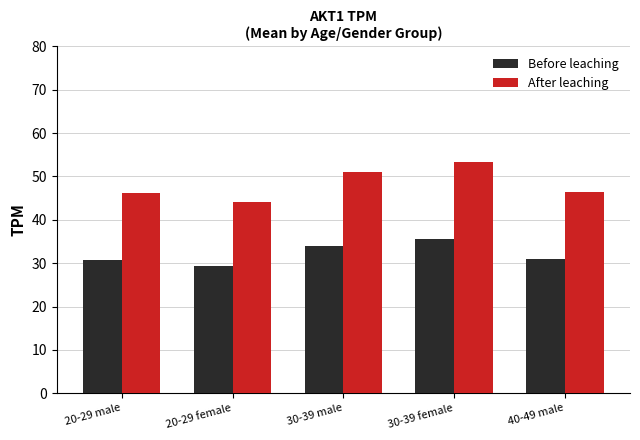

What is the approximate value of Before leaching at 20-29 male?

30.8